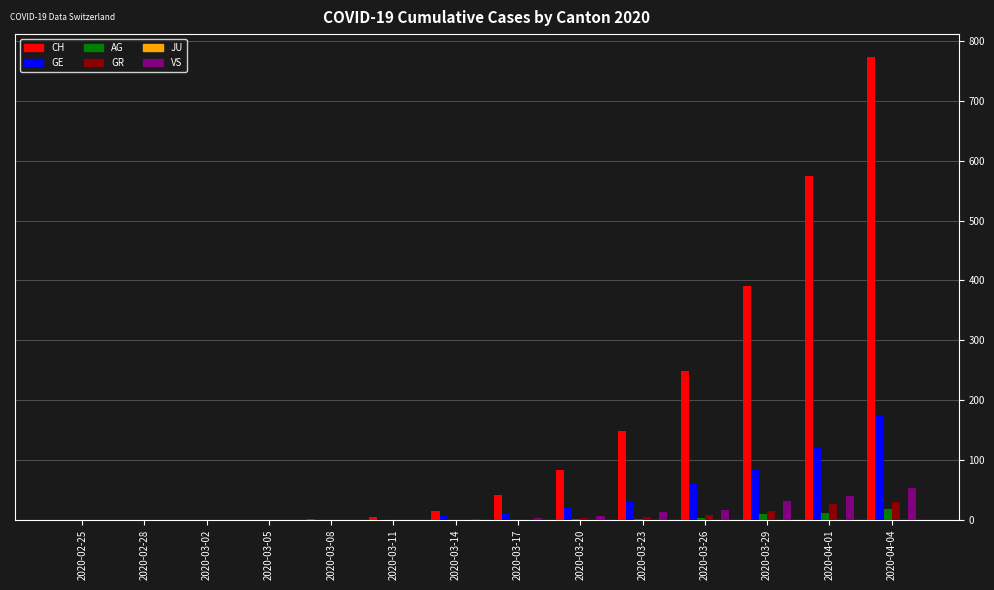

How many groups of bars are there?

14